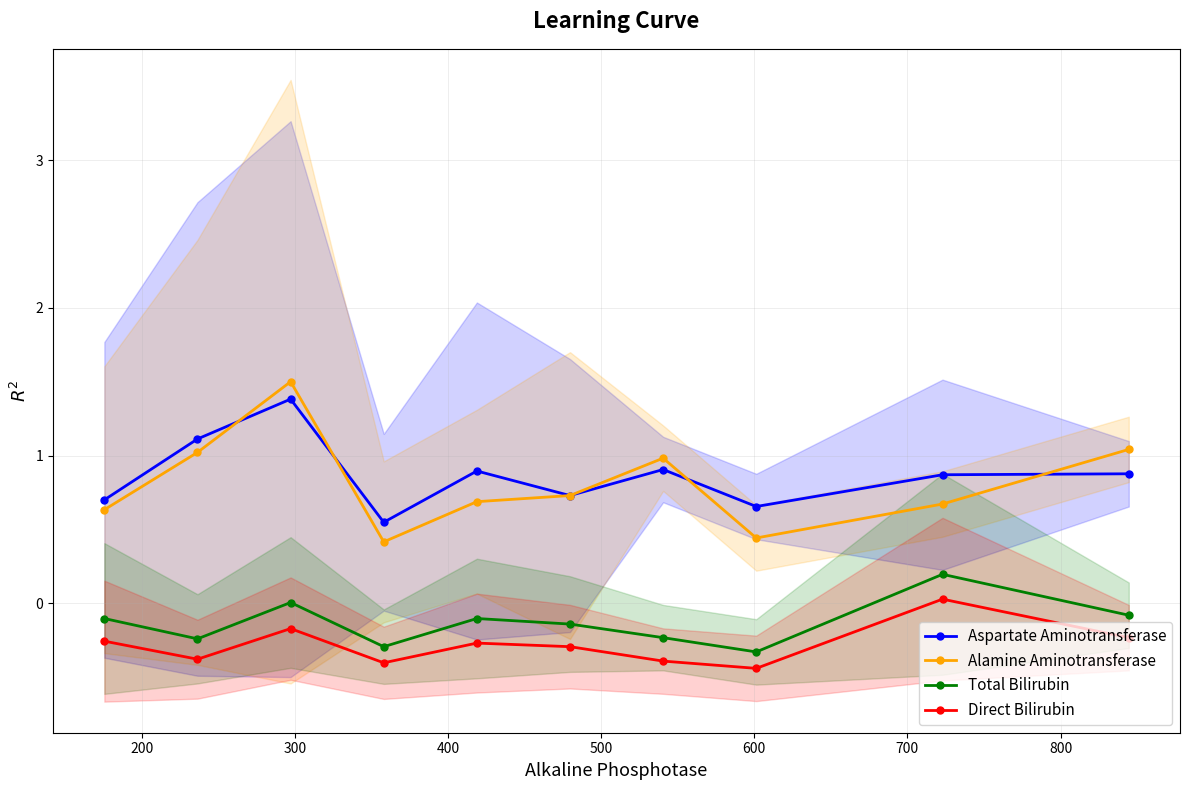

What is the value of the Total Bilirubin point at the 9th from the left?

0.2